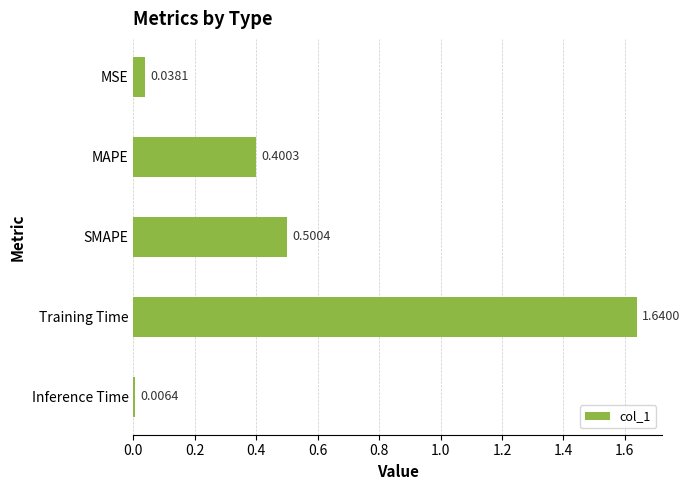

Rank the categories by value from highest to lowest.

Training Time, SMAPE, MAPE, MSE, Inference Time